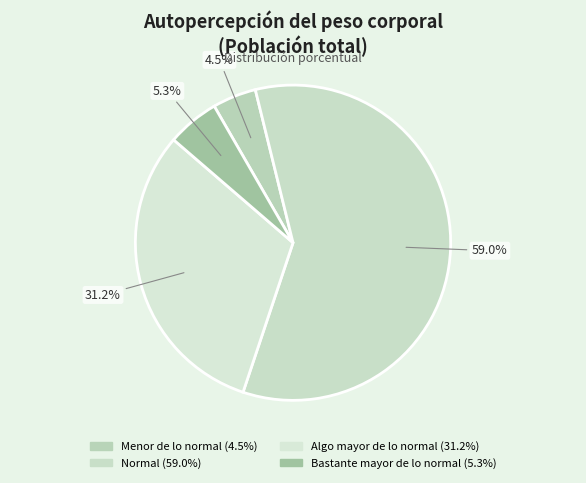

What percentage do Bastante mayor de lo normal and Algo mayor de lo normal together represent?

36.5%